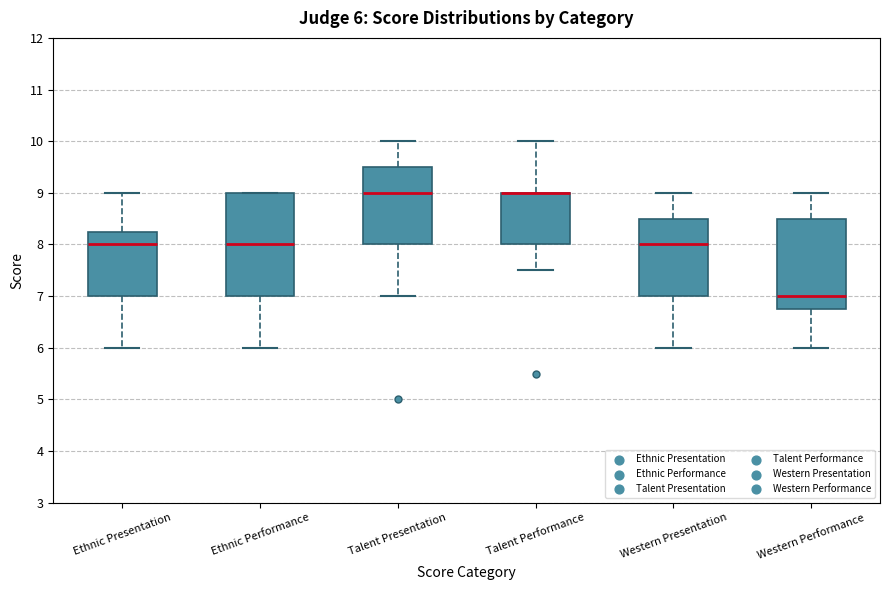

Which box is the tallest, from its lower edge to its upper edge?

Ethnic Performance